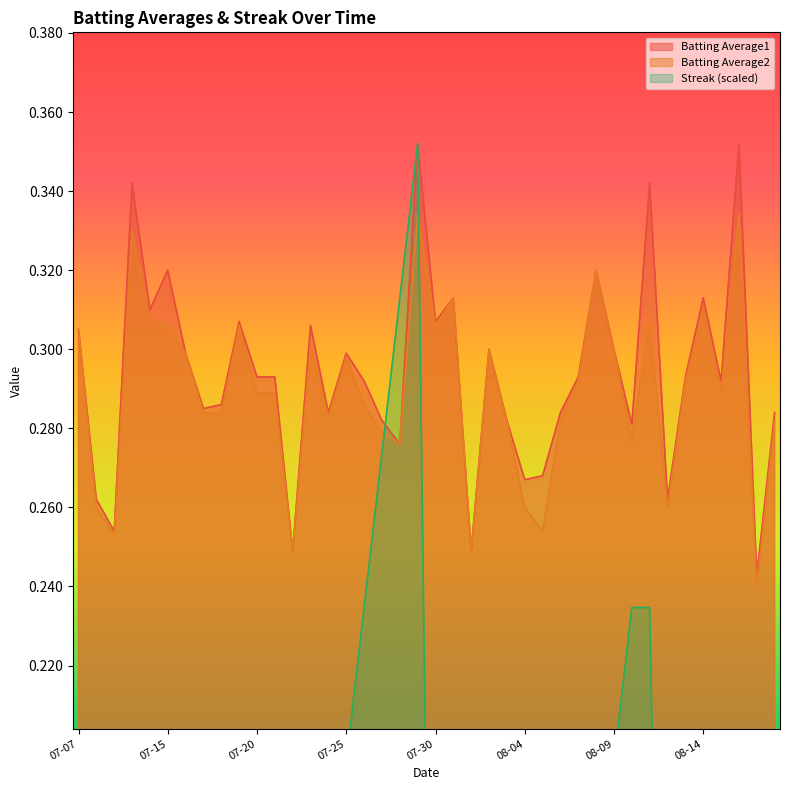

What is the highest value of the Batting Average1 series?

0.4